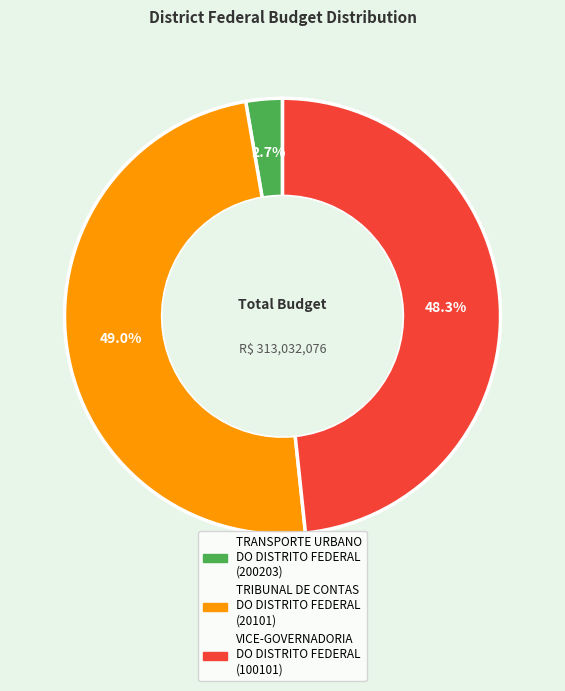

Is there a majority slice in this chart?

No